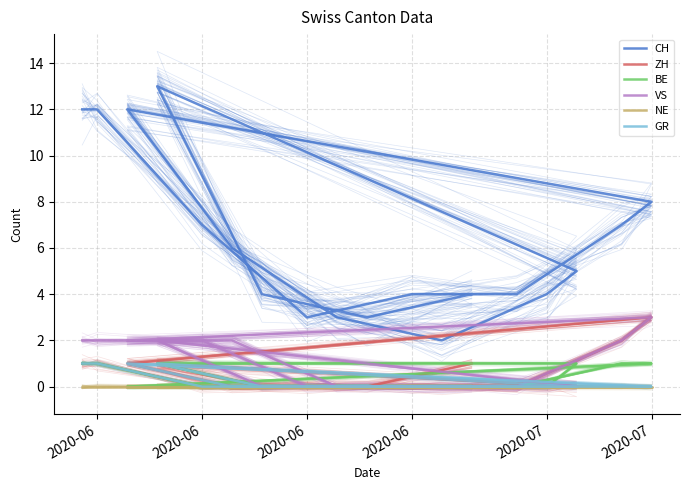

True or false: ZH and GR intersect in this chart.

False